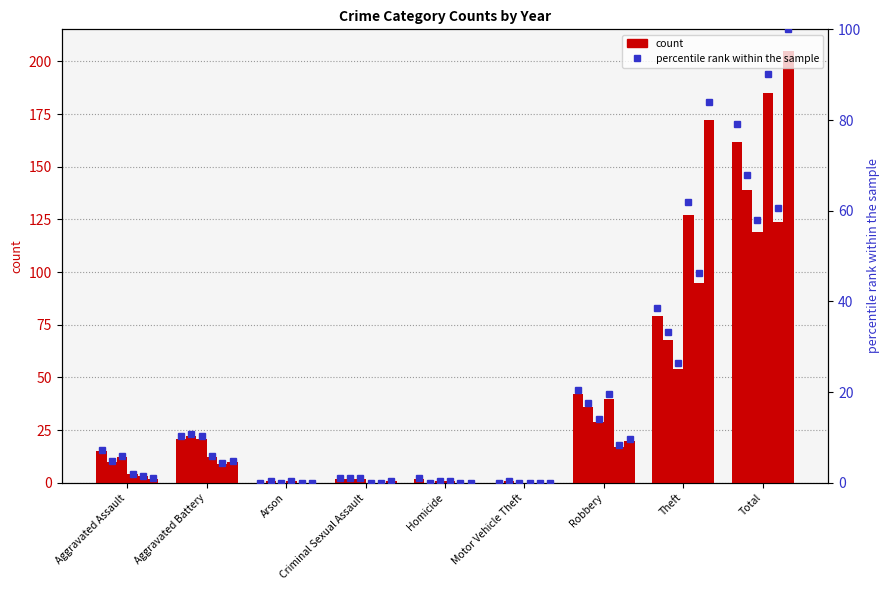

What is the change in value from Aggravated Assault to Homicide?

-6.3